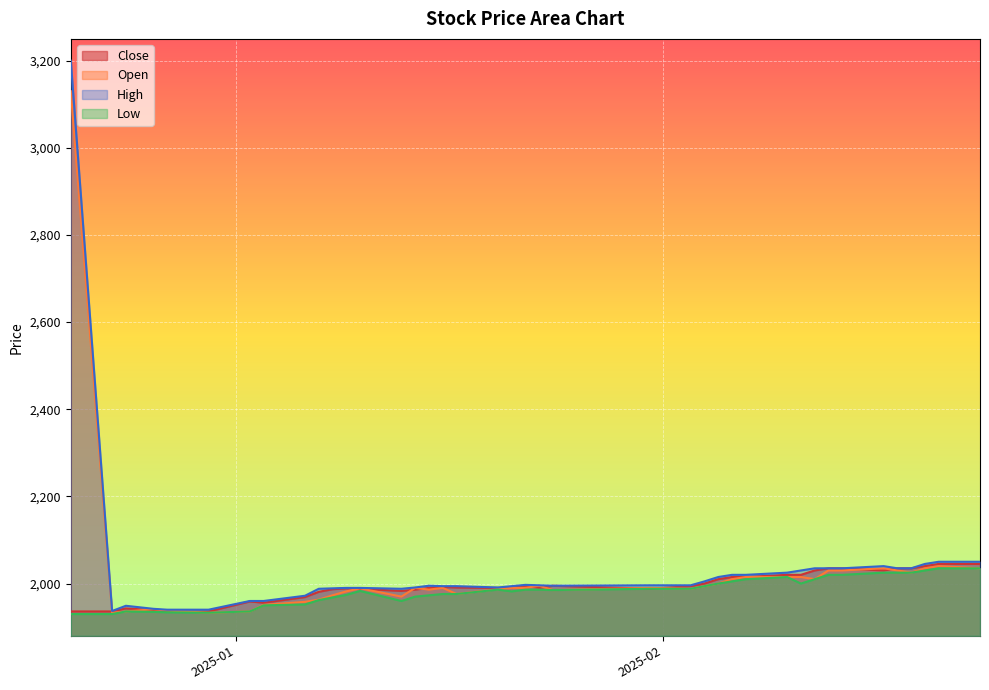

What is the label of the 15th point from the right?

2025-02-04